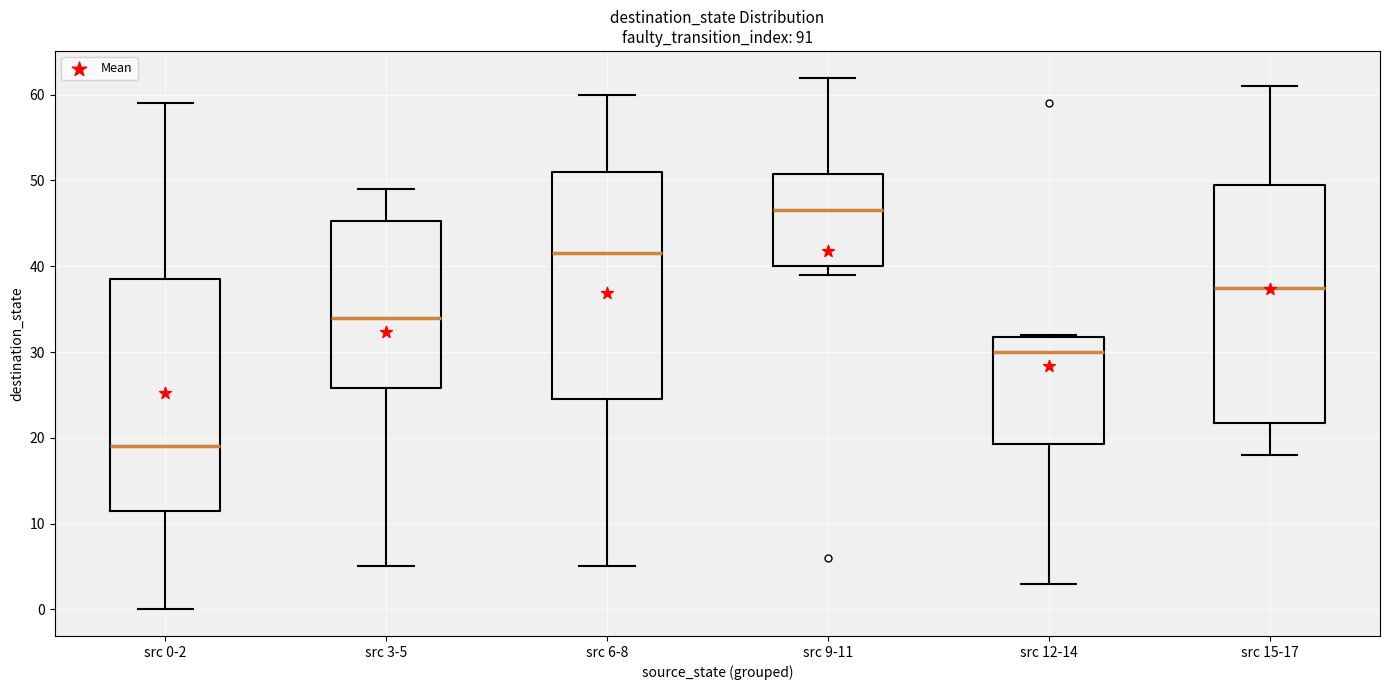

Where is the upper edge of the box for src 9-11 on the y-axis? The values are not printed on the chart, so give them approximately, as read against the axis.

51